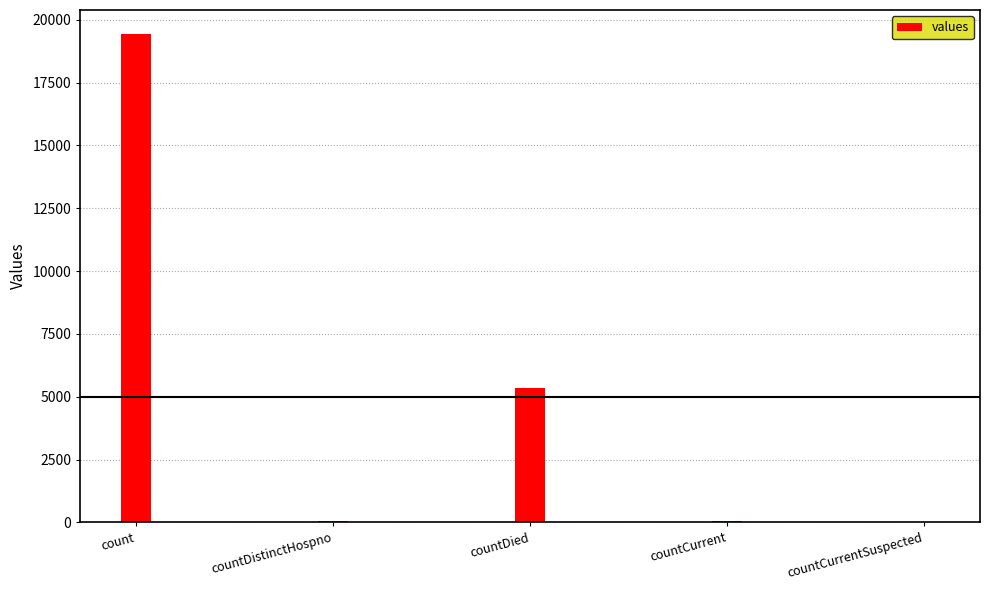

What is the greatest value displayed?

19420